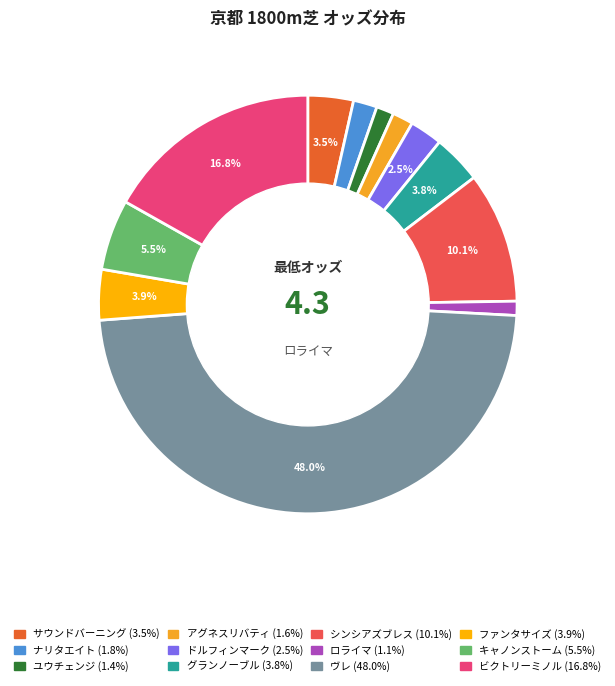

Is there any slice that represents more than half of the pie?

No